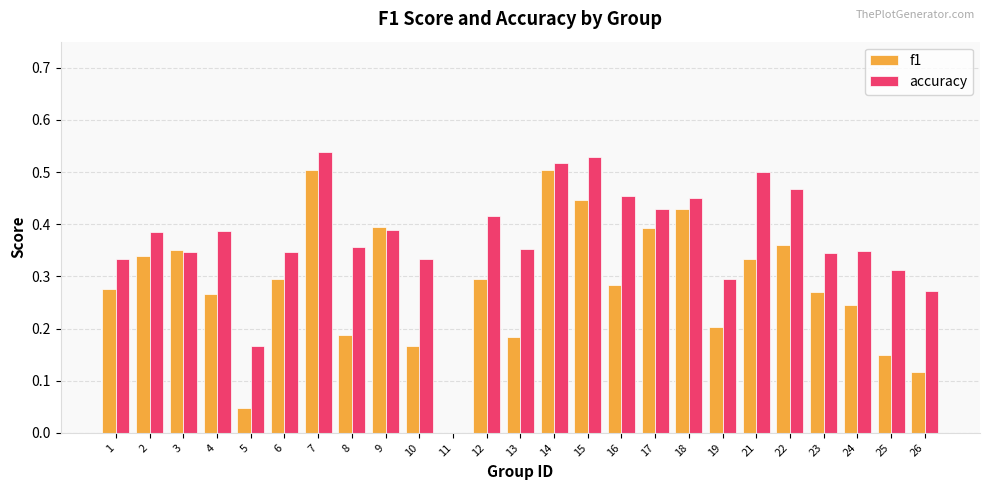

What is the sum of all f1 values?

7.0